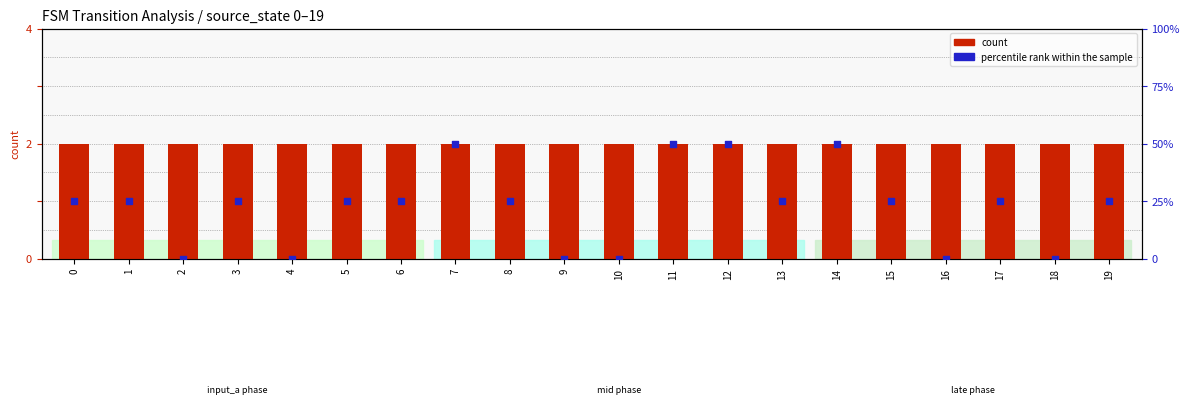

Which series reaches the minimum Y coordinate?

percentile rank within the sample